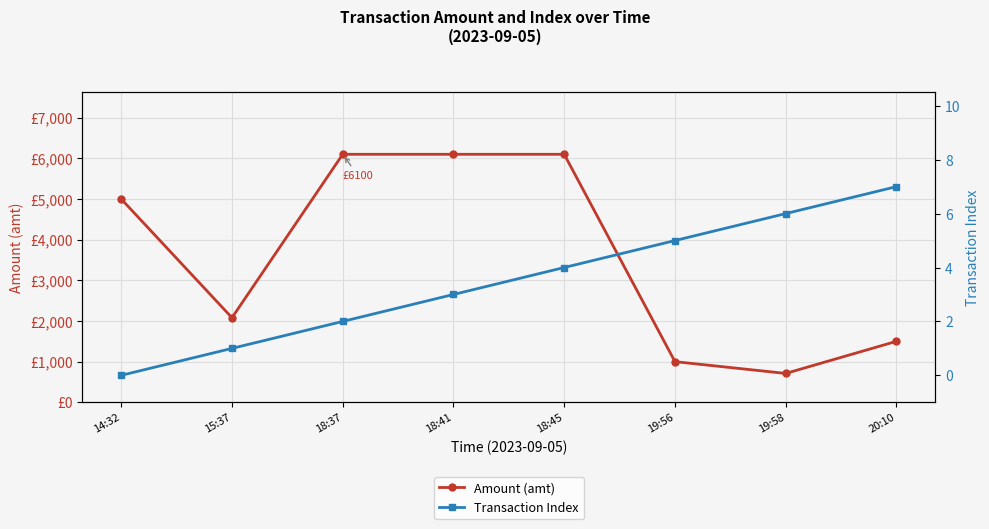

What is the maximum value shown in the chart?

6100.0